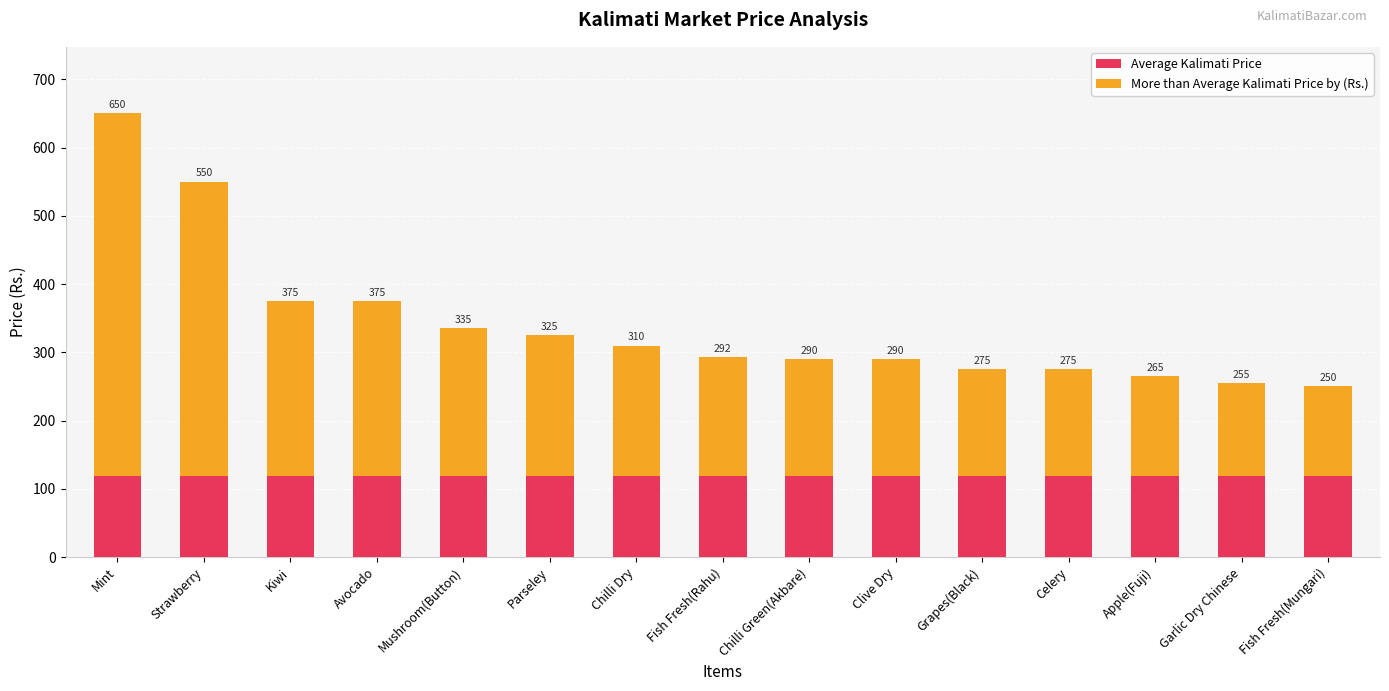

How many bars are there in total?

15